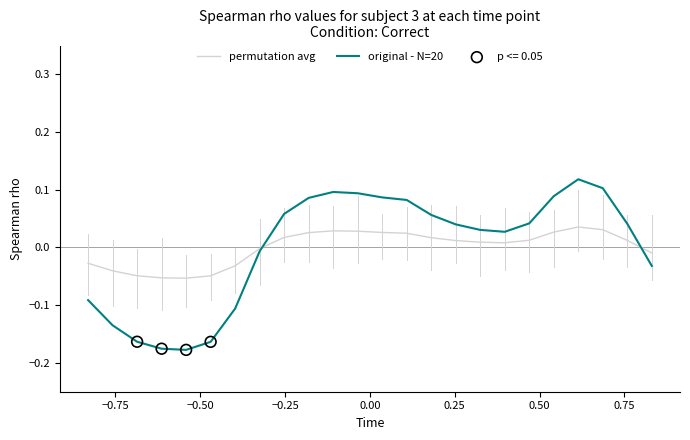

Rank the series by their maximum value, from highest to lowest.

original - N=20, permutation avg